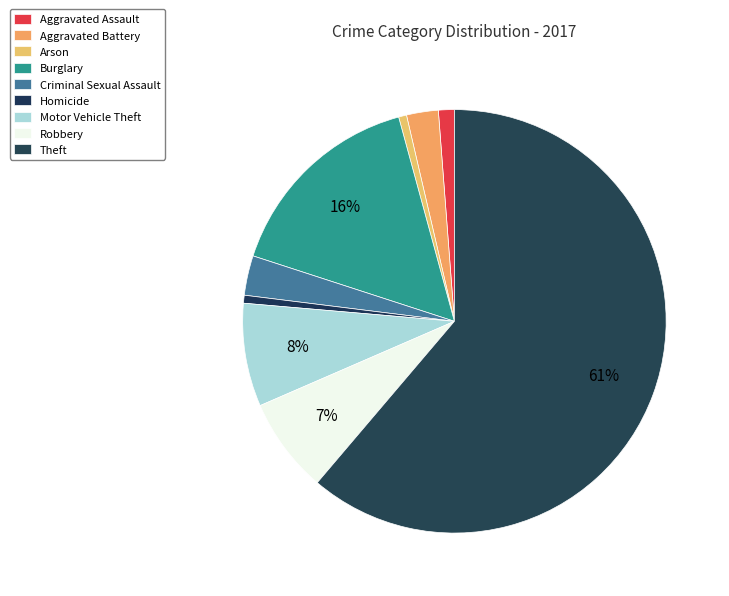

What percentage is NOT represented by Motor Vehicle Theft?

92.1%